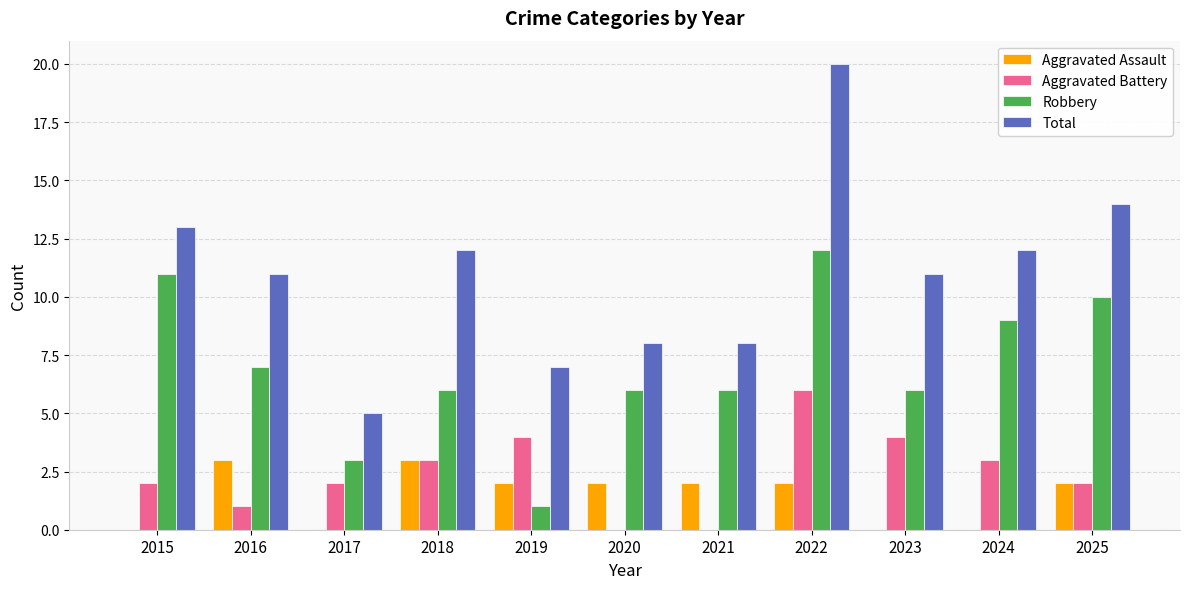

Which series has the largest total across all categories?

Total